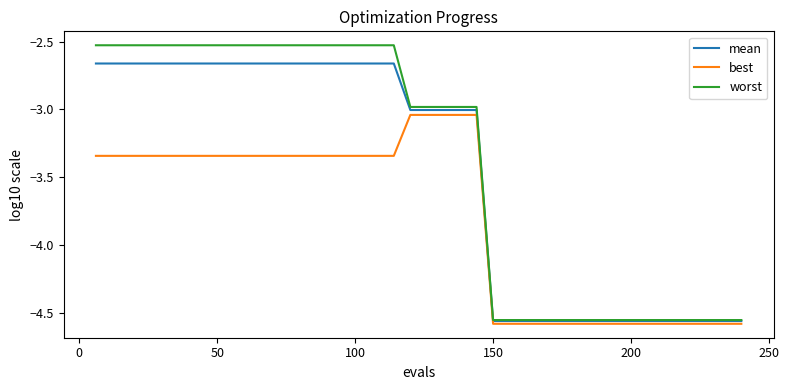

How many lines are shown in the chart?

3